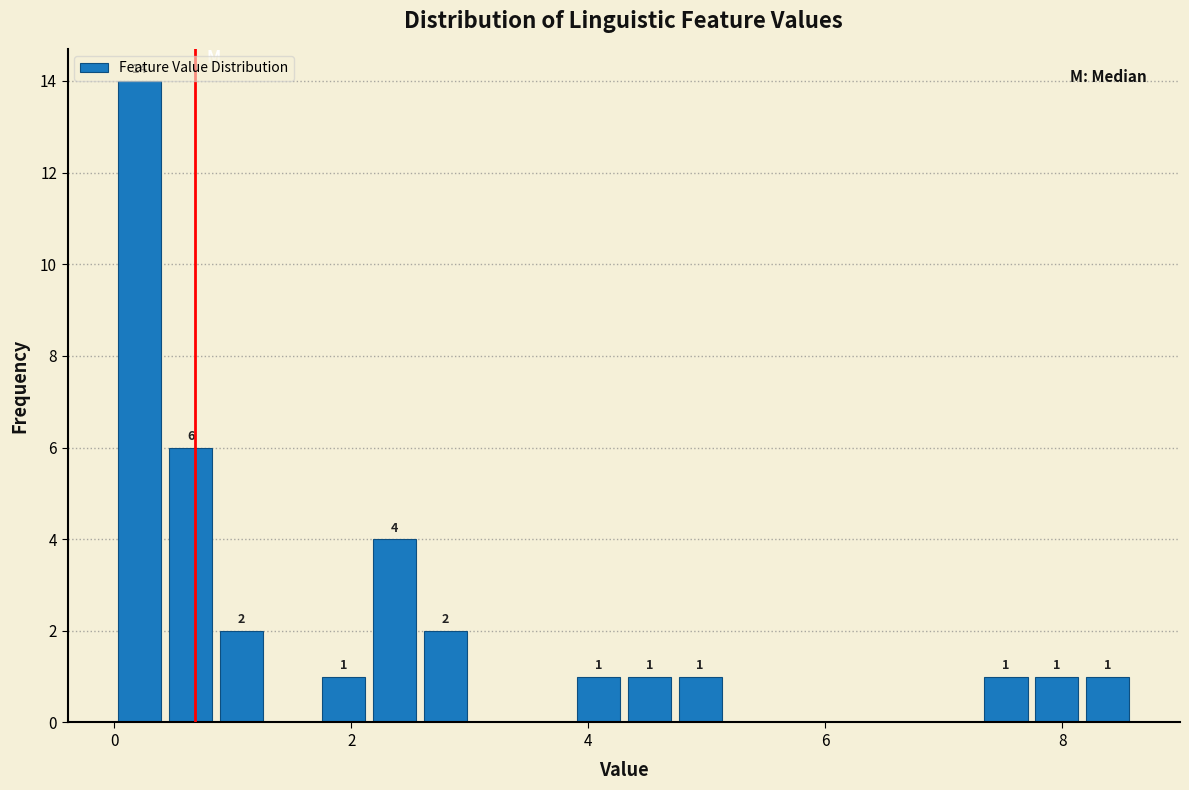

Around what value on the x-axis is the tallest bar? Give the approximate position of its centre, as read against the axis.

0.2